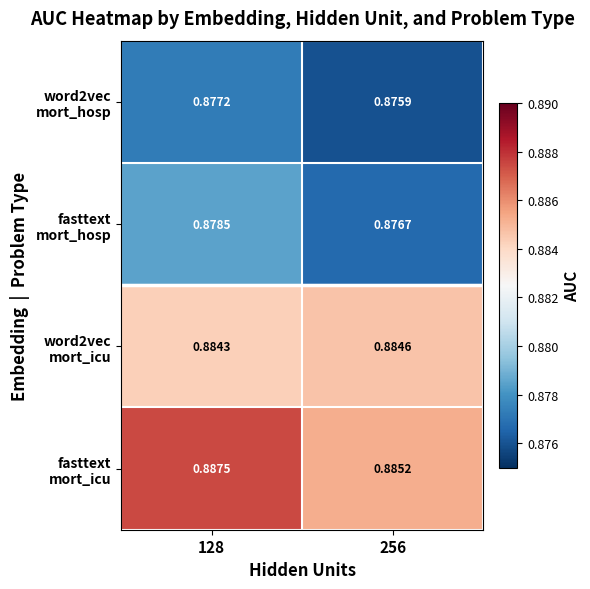

What is the total value across all series at 256?

3.5